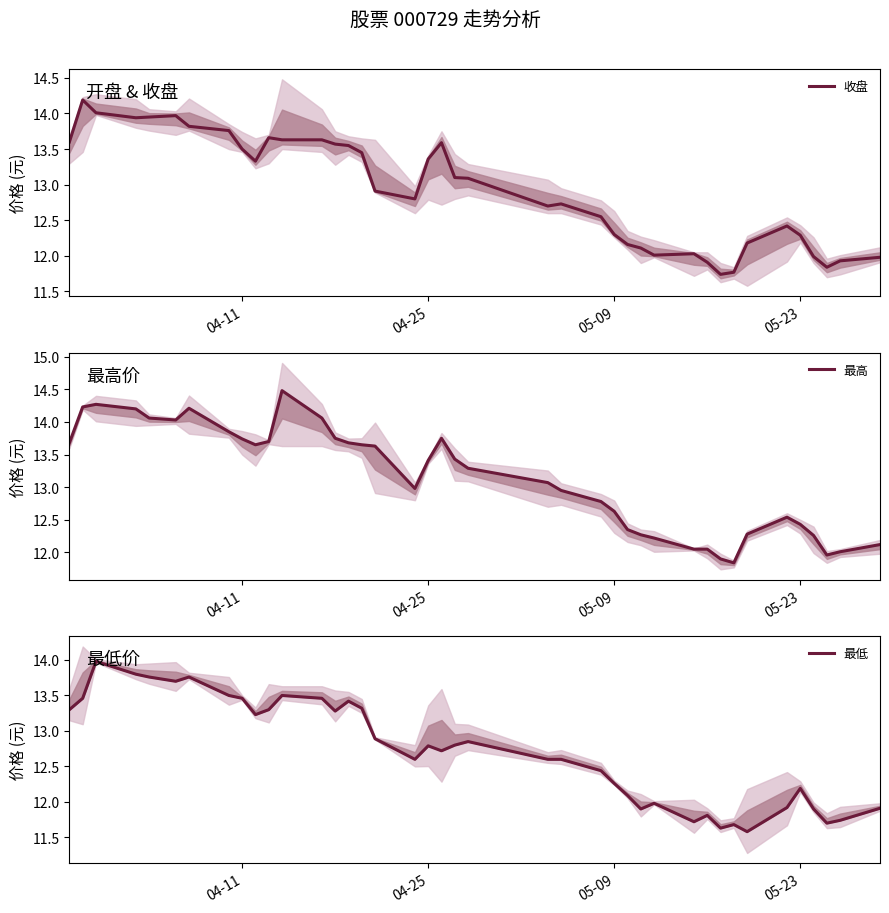

At how many categories does at least one series exceed 13?

22